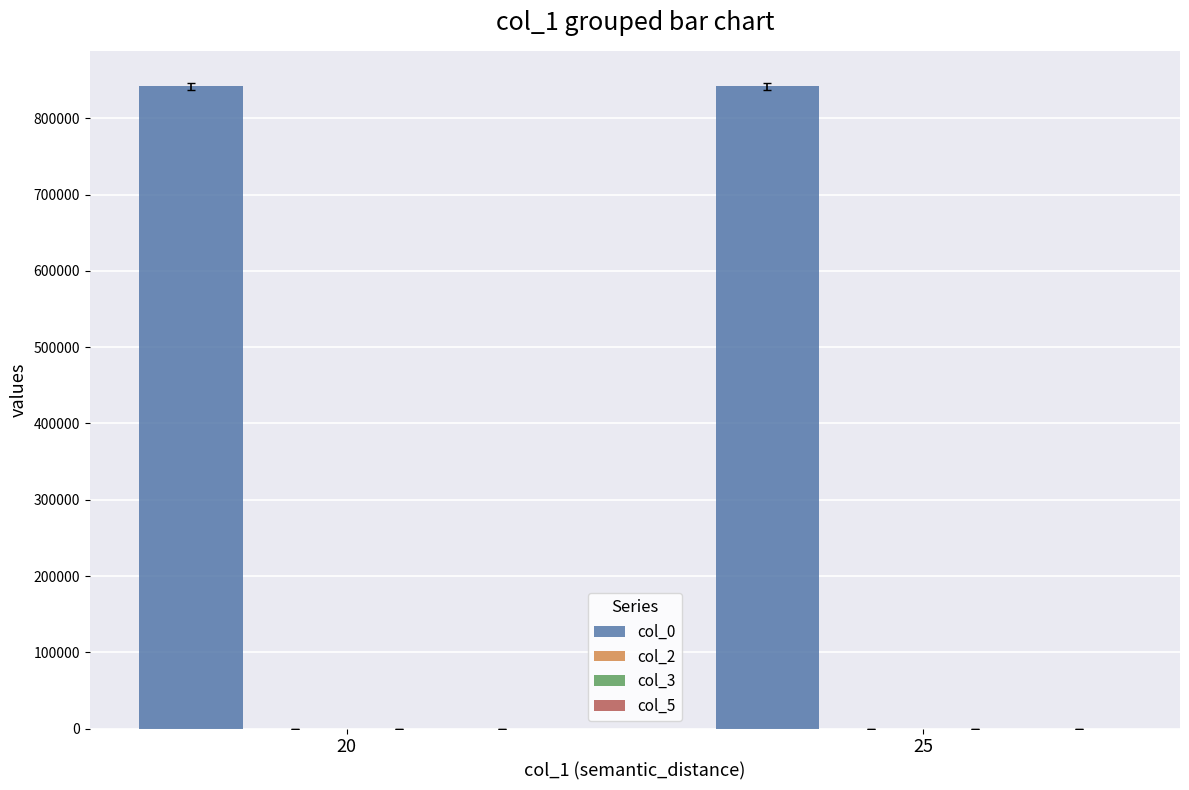

What is the value of the 1st bar from the left?

841983